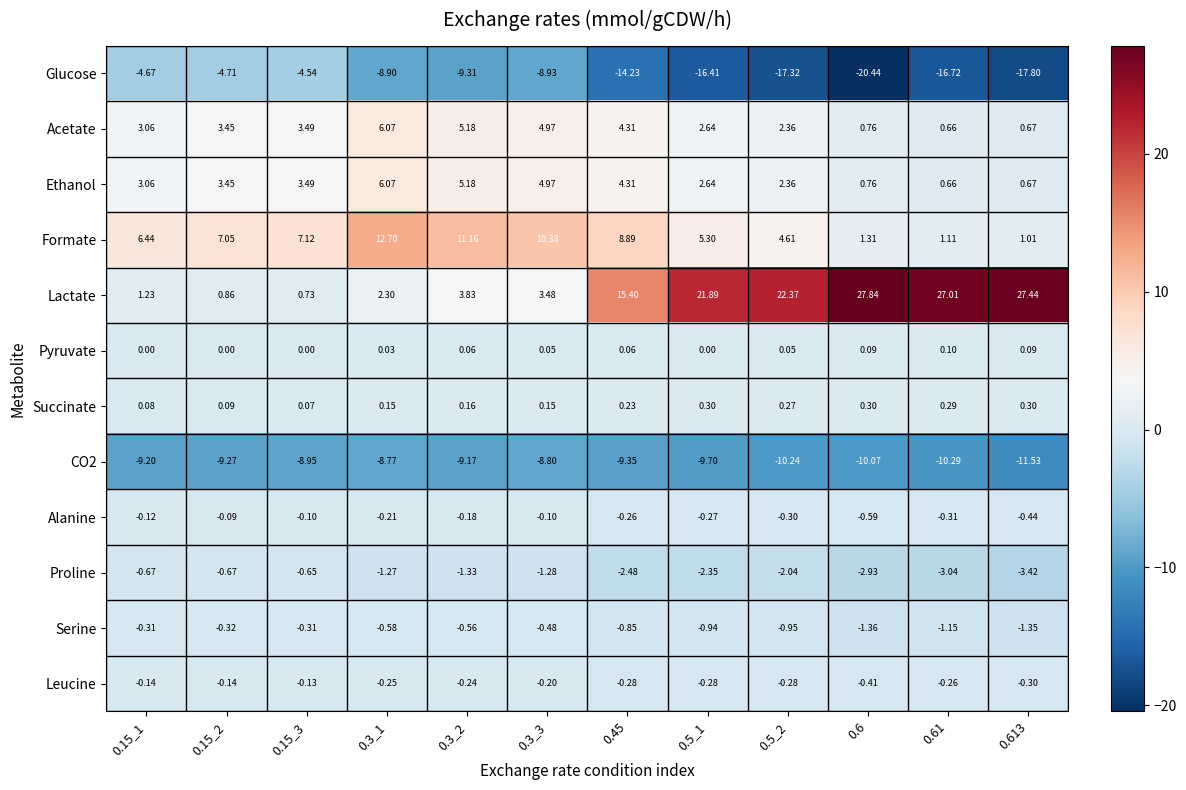

Which series has the widest spread of values?

Lactate